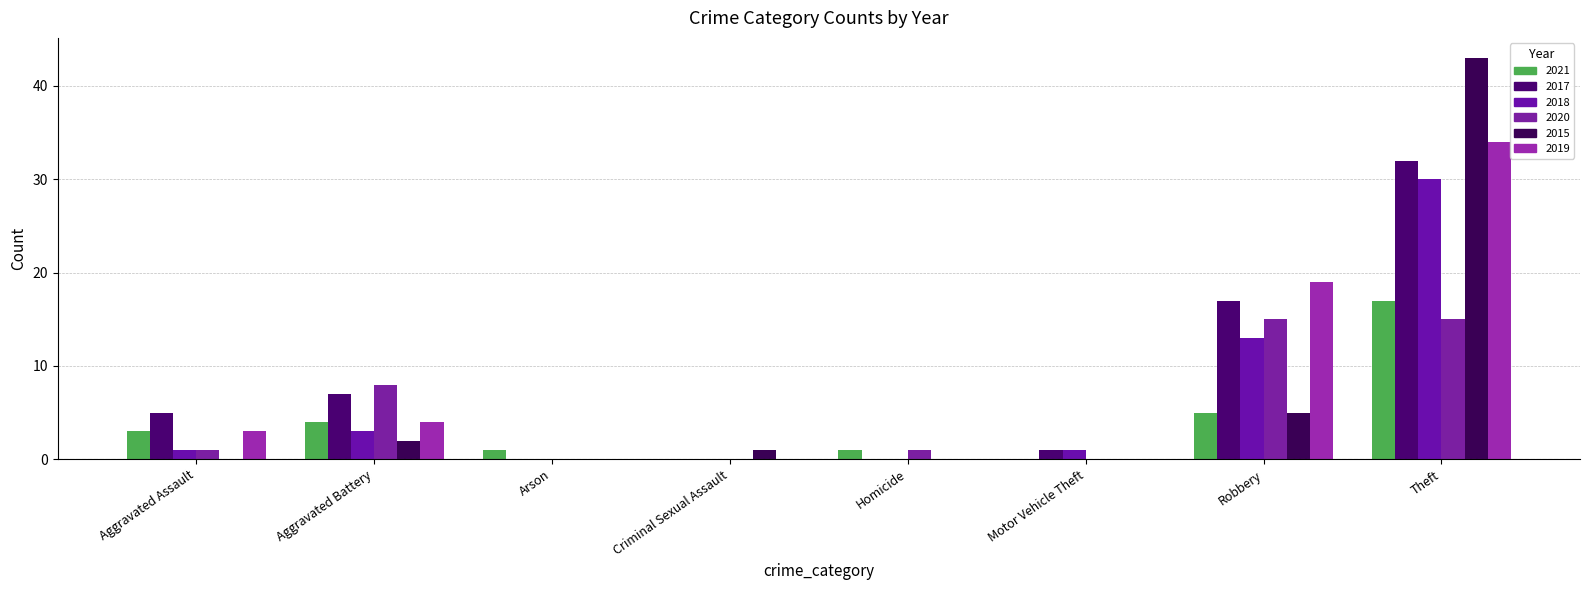

Which label corresponds to the largest value in the chart?

Theft